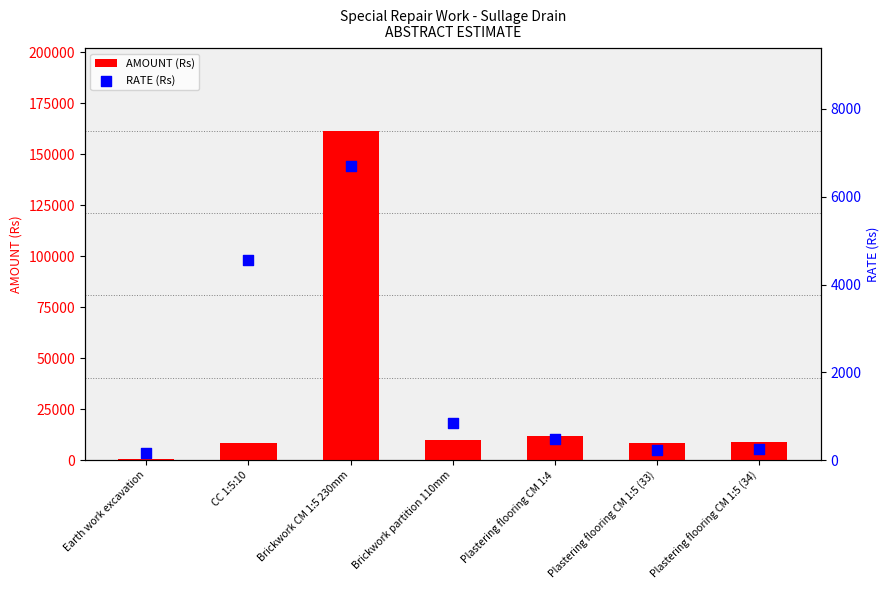

At how many categories does at least one series exceed 139754?

1